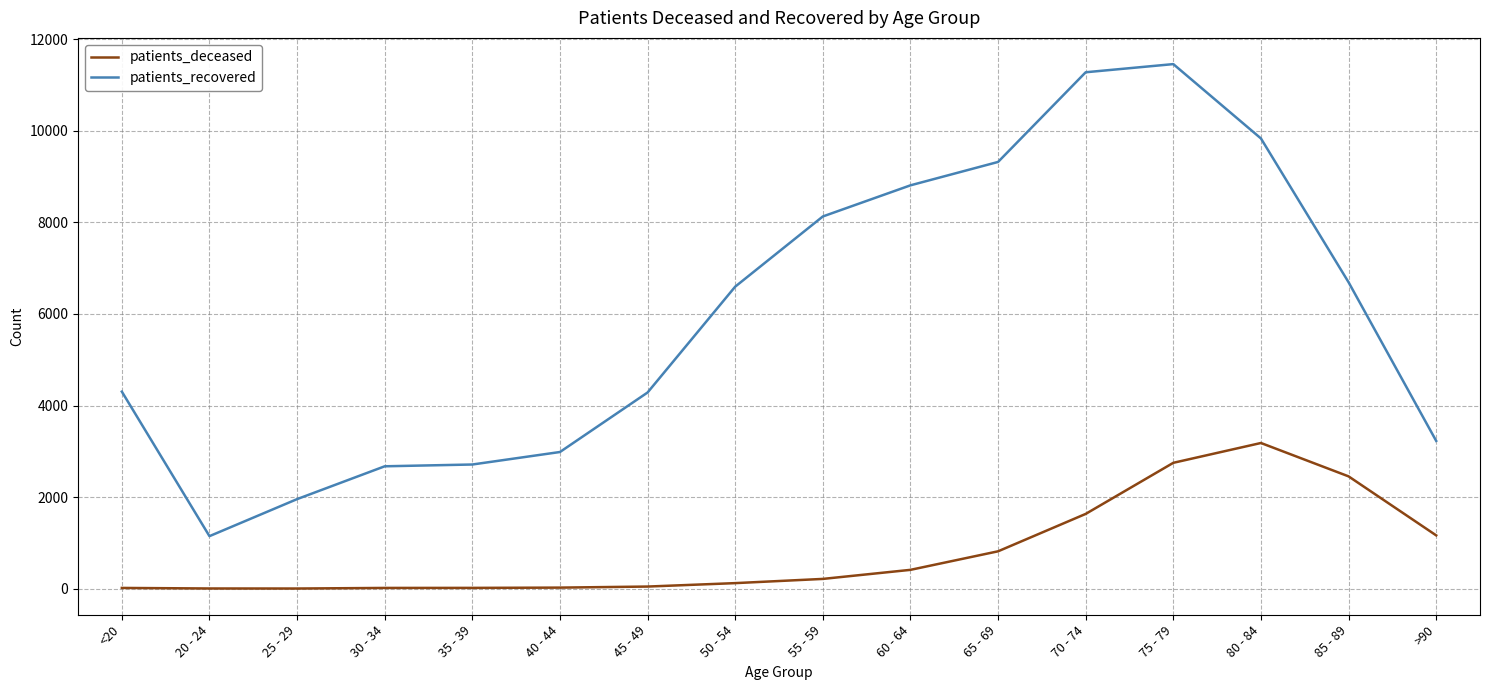

Which series has the largest total across all categories?

patients_recovered